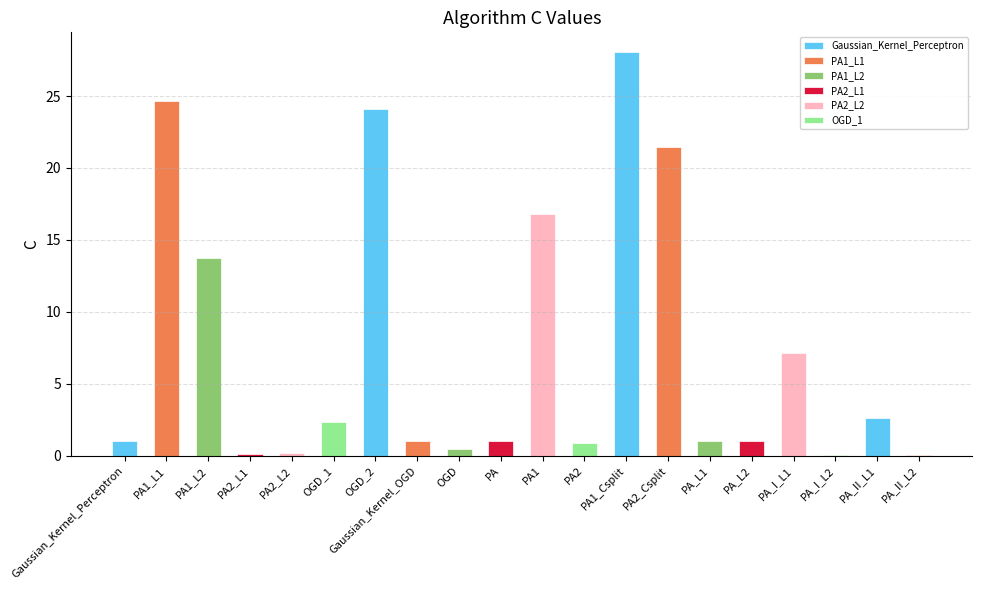

Reading left to right, transcribe all the data shown in this chart.

Gaussian_Kernel_Perceptron=1.0	PA1_L1=24.6	PA1_L2=13.7	PA2_L1=0.1	PA2_L2=0.2	OGD_1=2.4	OGD_2=24.1	Gaussian_Kernel_OGD=1.0	OGD=0.5	PA=1.0	PA1=16.8	PA2=0.9	PA1_Csplit=28.0	PA2_Csplit=21.5	PA_L1=1.0	PA_L2=1.0	PA_I_L1=7.1	PA_I_L2=0.1	PA_II_L1=2.6	PA_II_L2=0.1